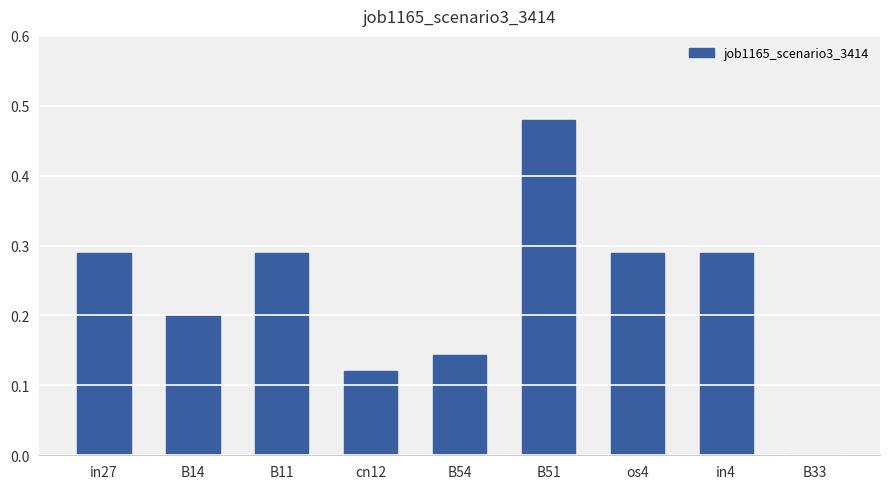

What is the sum of the values at in4 and B11?

0.6